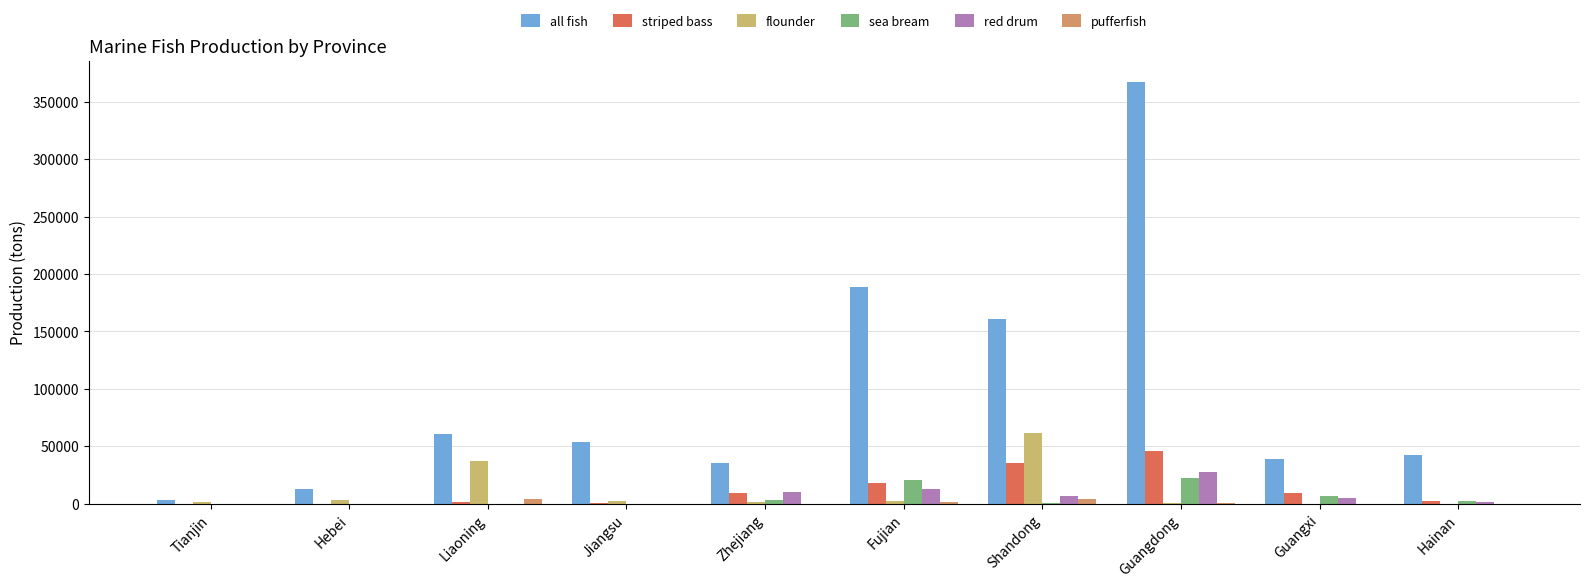

How many groups of bars are there?

10